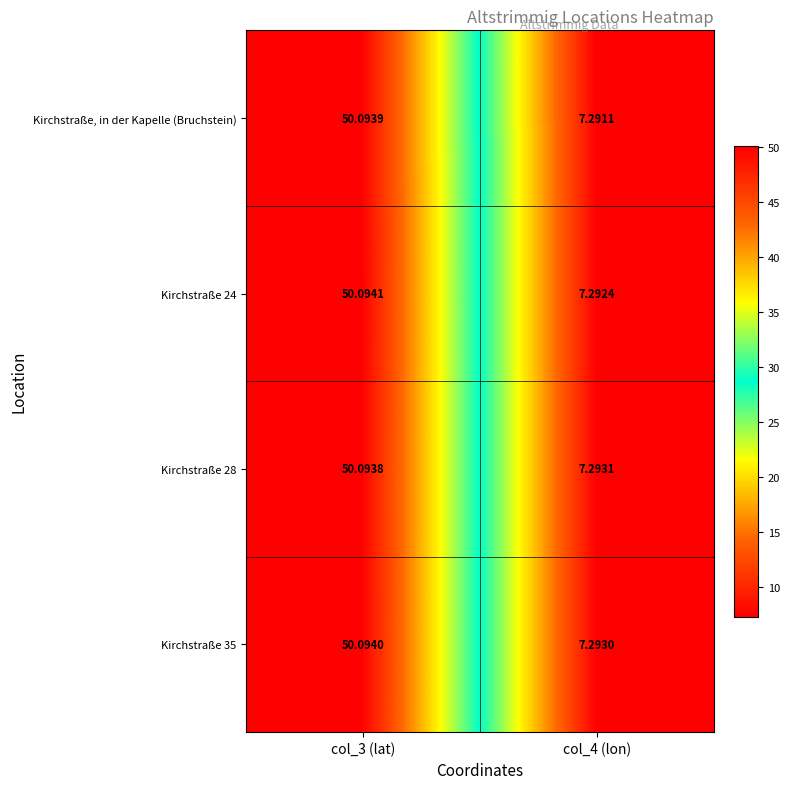

Is the value of Kirchstraße, in der Kapelle (Bruchstein) at col_4 (lon) greater than the value of Kirchstraße 35 at col_4 (lon)?

No